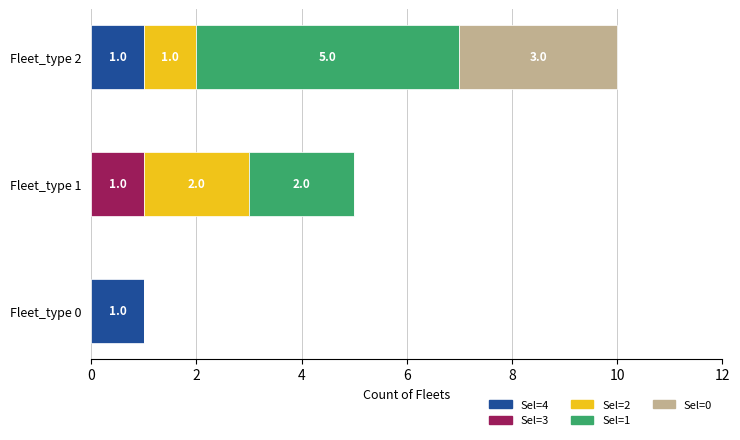

What is the total value across all series at Fleet_type 1?

5